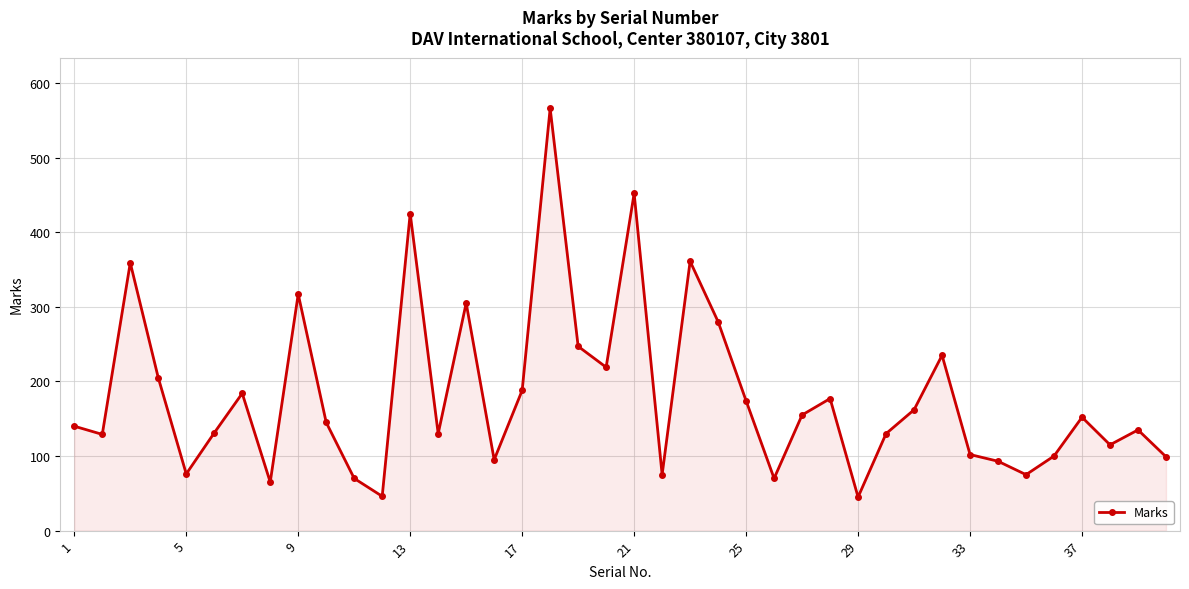

What is the sum of all values?

7229